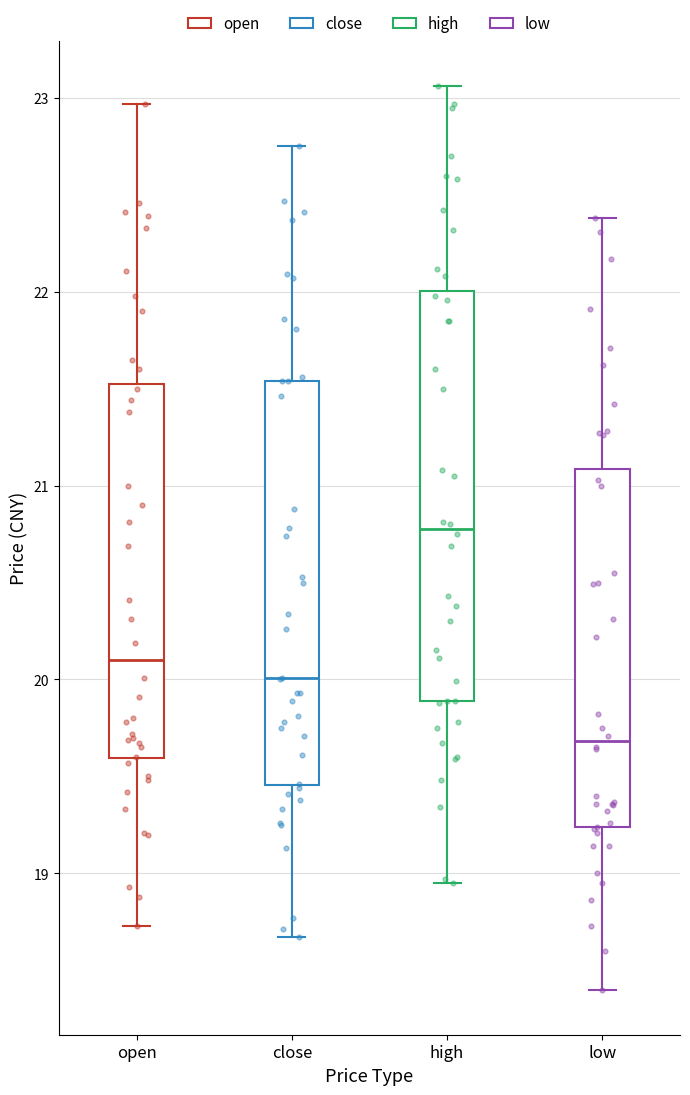

Which box has the lowest median line?

low